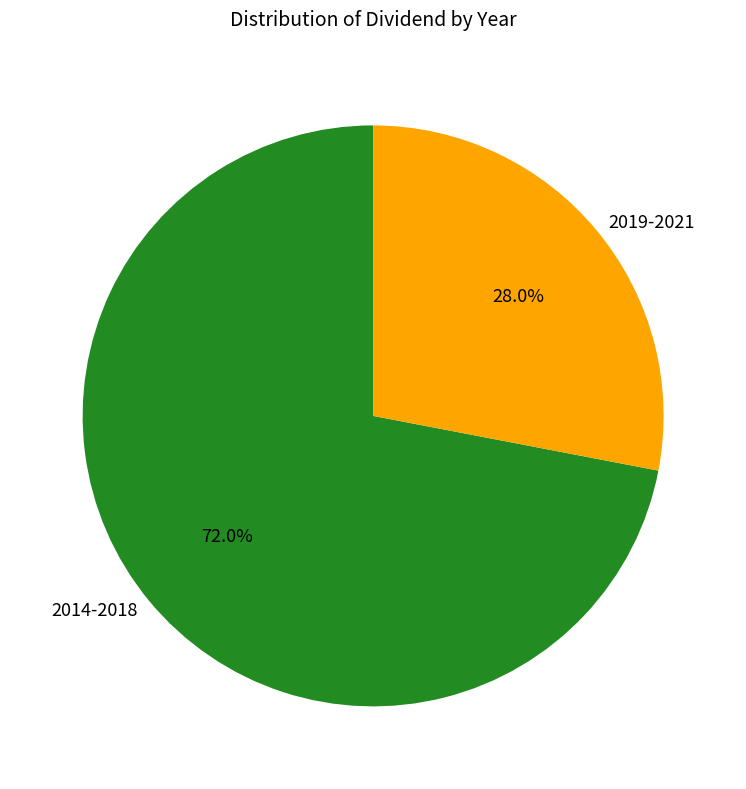

Does any single category account for the majority?

Yes